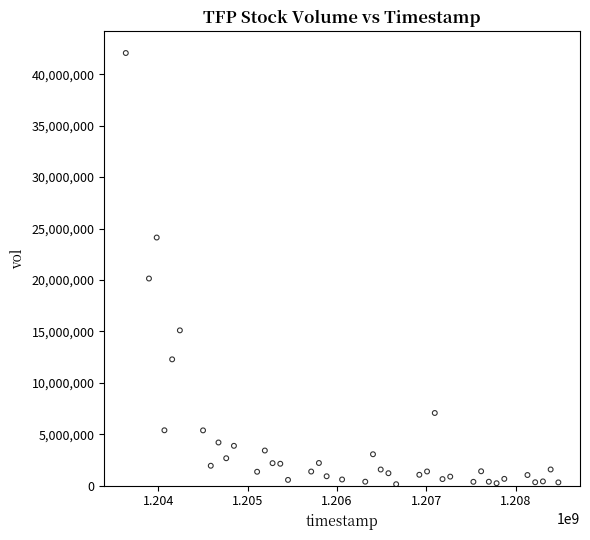

What Y value in the scatter plot is closest to 21105800?

20143600